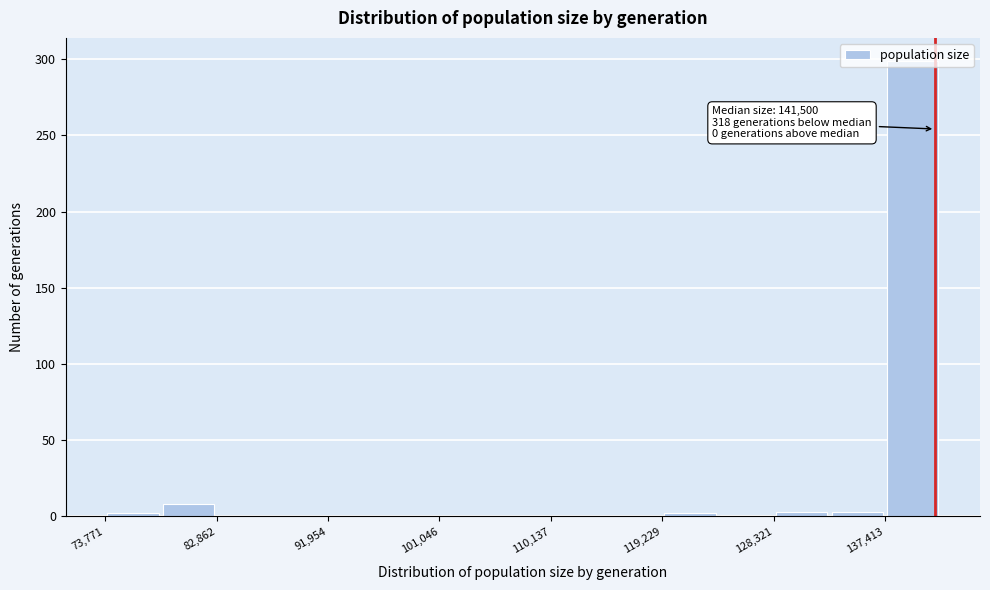

Which range on the x-axis has the tallest bar?

137000 to 142000